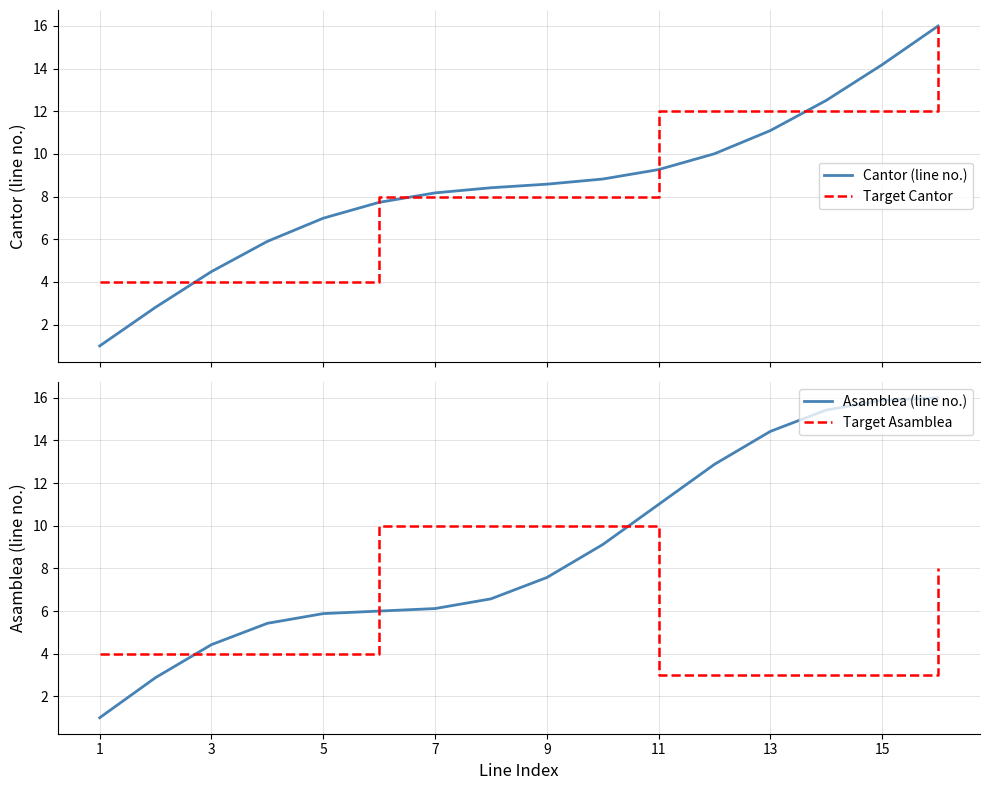

Which series has the widest spread of values?

Cantor (line no.)